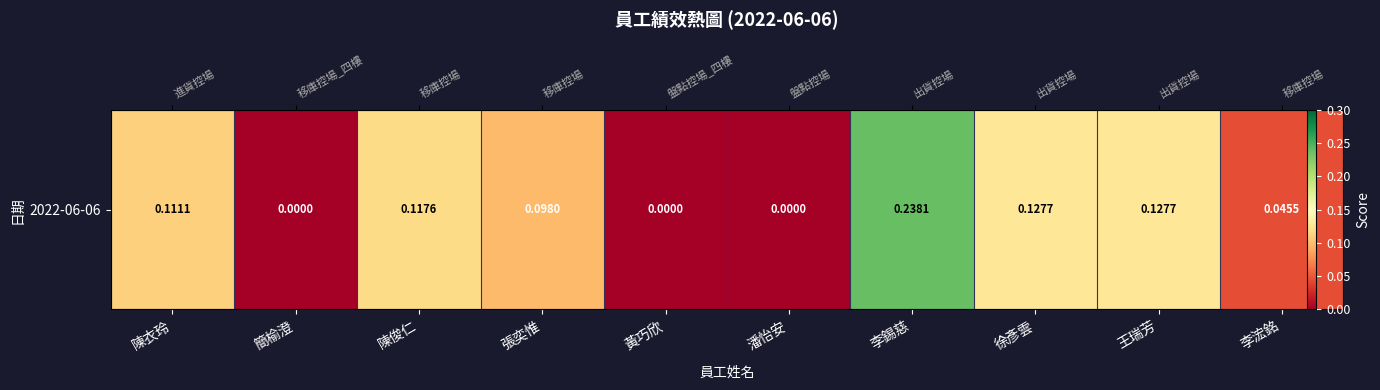

At which category does the chart reach its peak across all series?

李錫慈